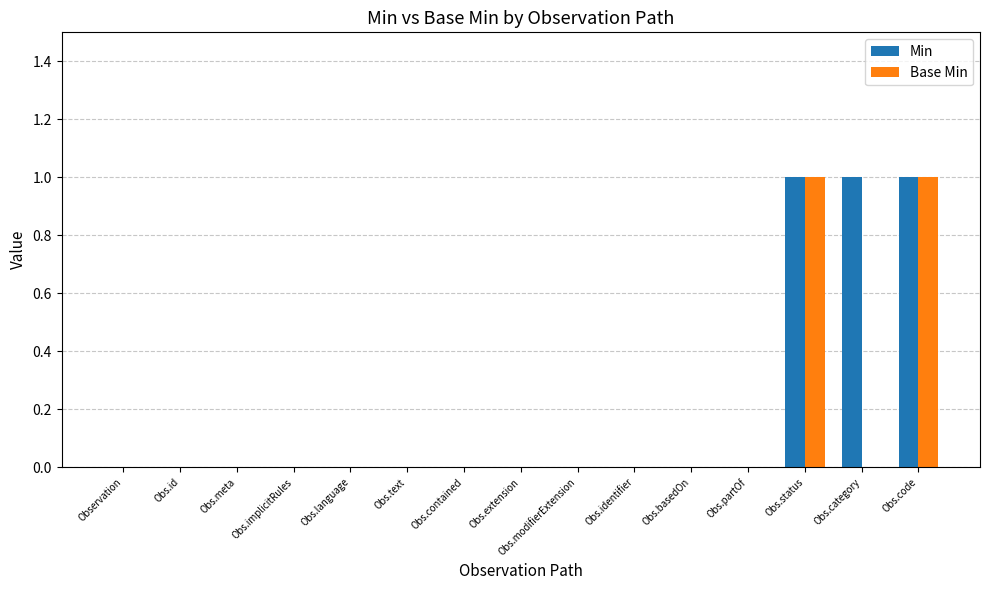

Is the value of Min at Obs.category greater than the value of Base Min at Obs.language?

Yes